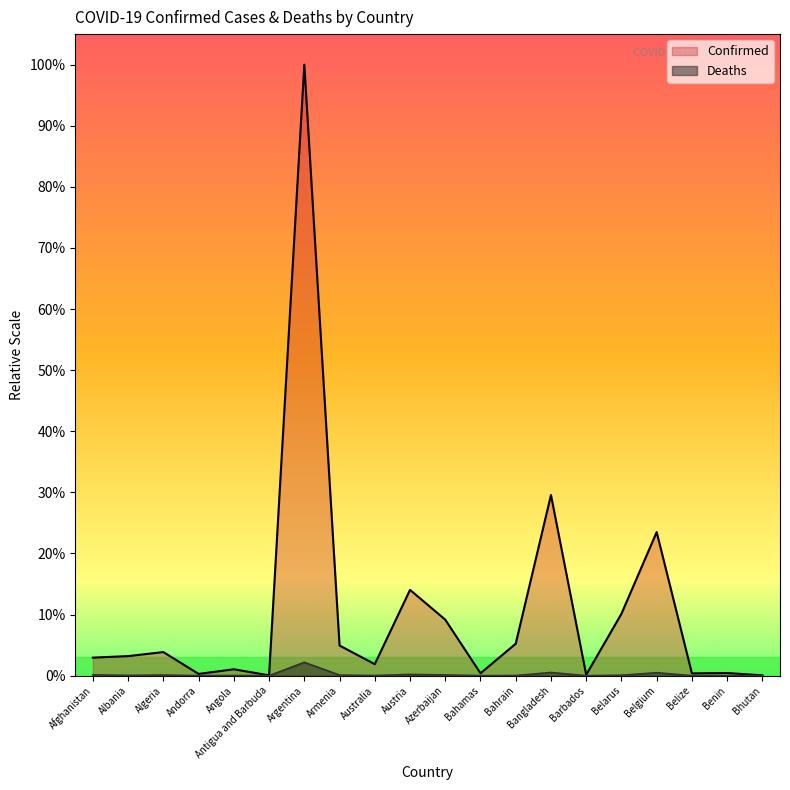

At which label is Confirmed closest to 2626500?

Bangladesh